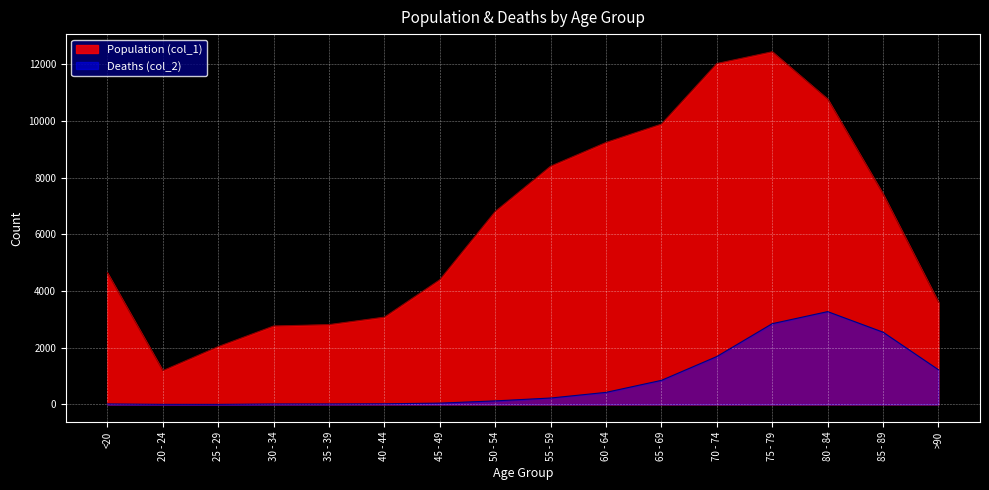

Which label corresponds to the smallest value in the chart?

25 - 29